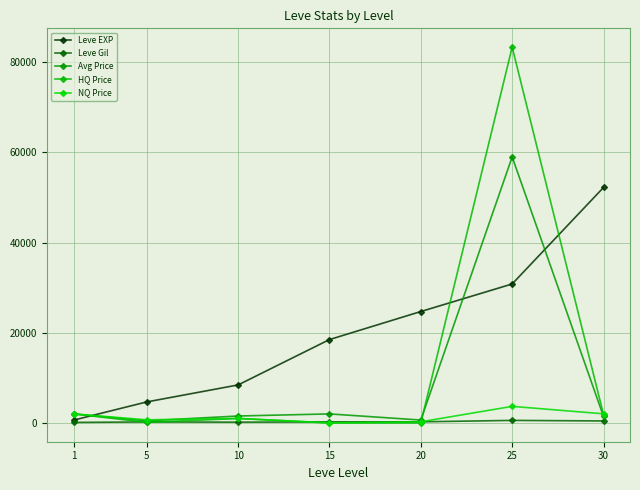

Where does the HQ Price series first go above 990?

1